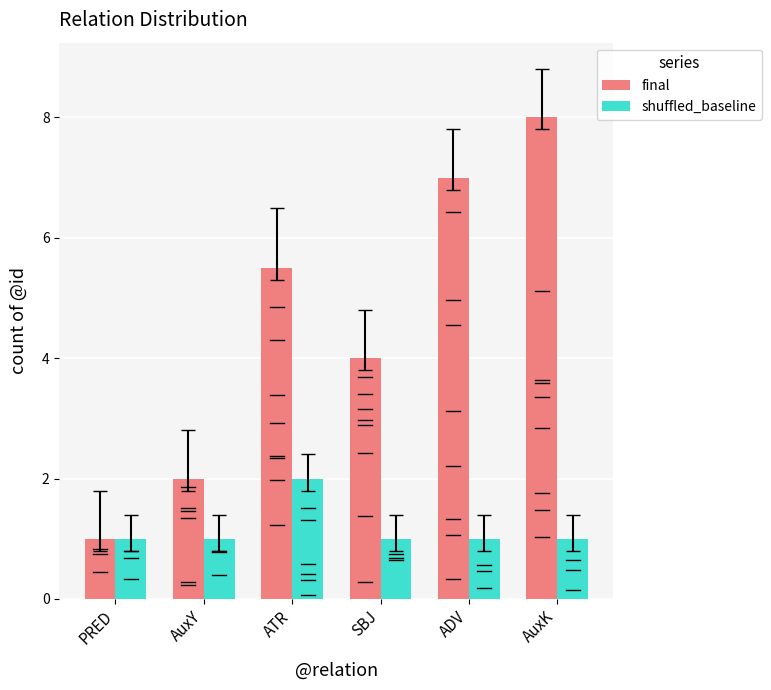

What is the highest value of the shuffled_baseline series?

2.0